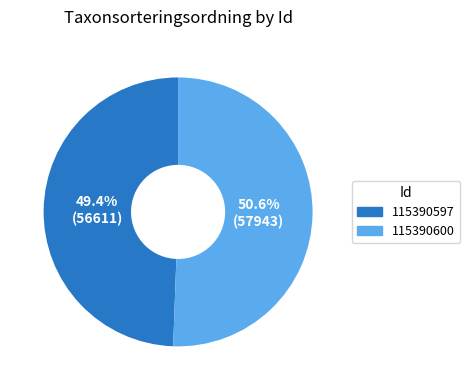

The 115390597 slice represents 49% of the pie. True or false?

True